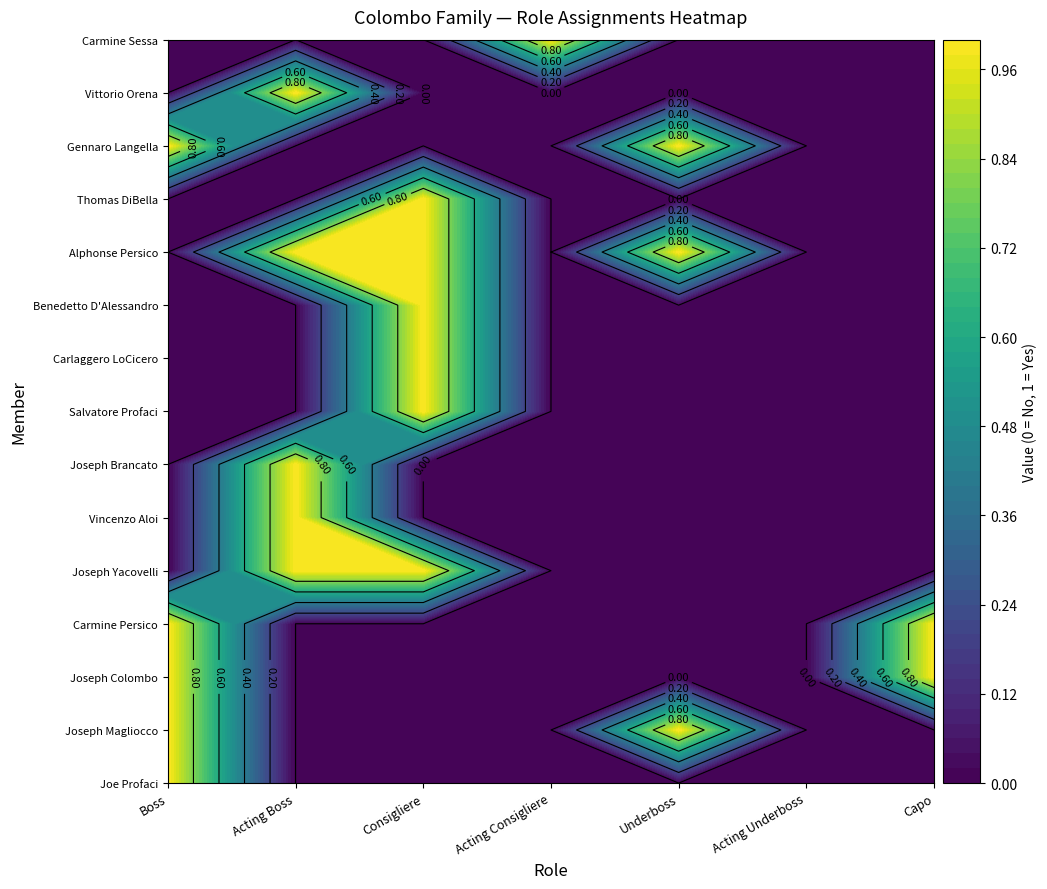

At which label is Vincenzo Aloi closest to 0?

Boss